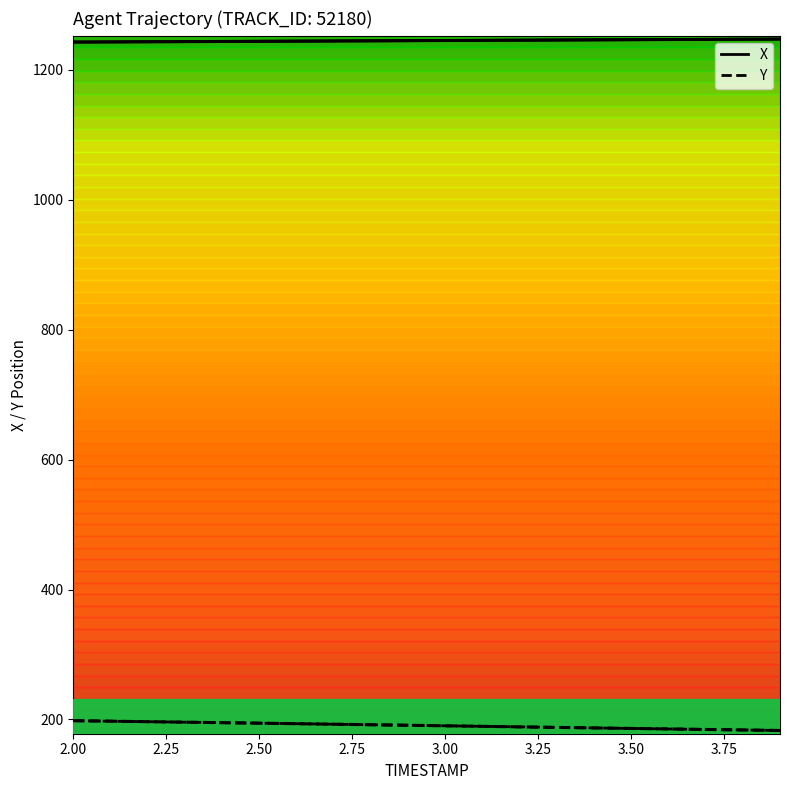

Rank the series by their maximum value, from highest to lowest.

X, Y